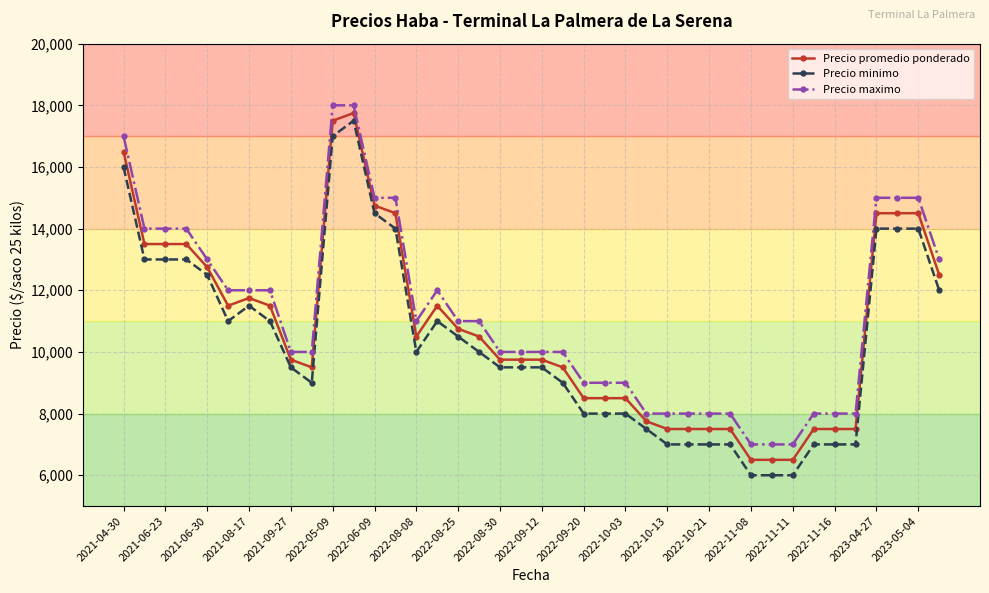

What is the minimum value for Precio promedio ponderado?

6500